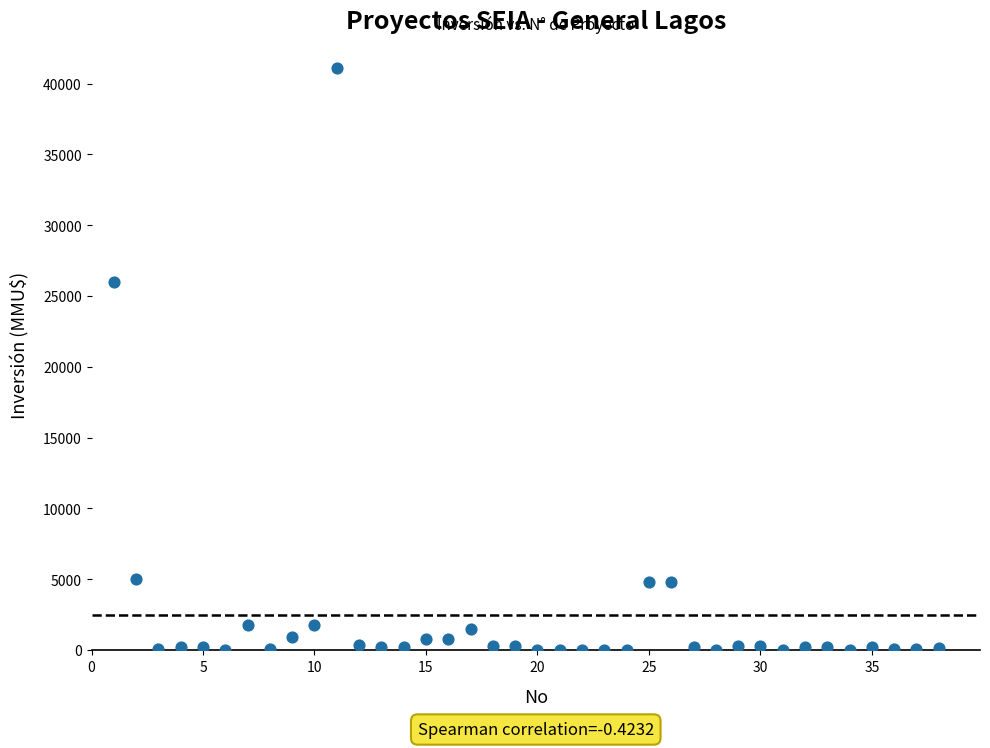

What Y value in the scatter plot is closest to 20537?

26000